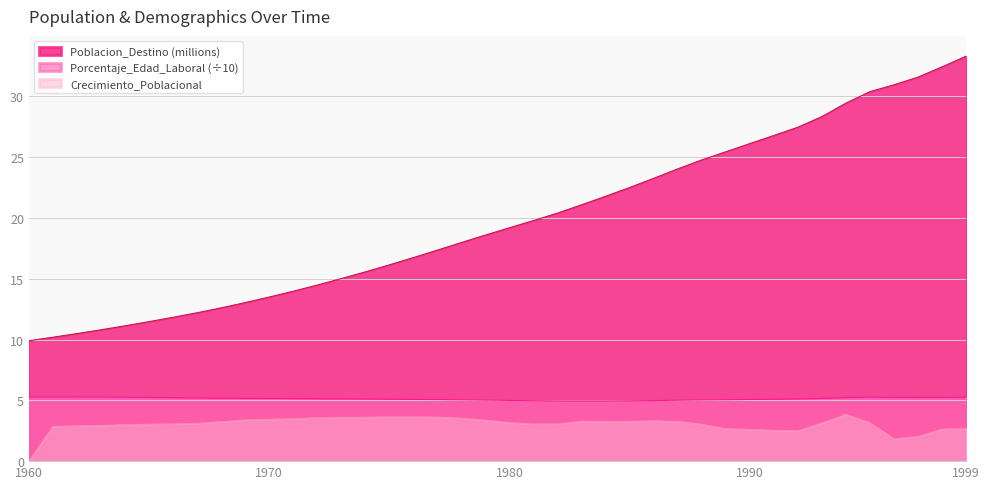

True or false: Porcentaje_Edad_Laboral and Crecimiento_Poblacional intersect in this chart.

False